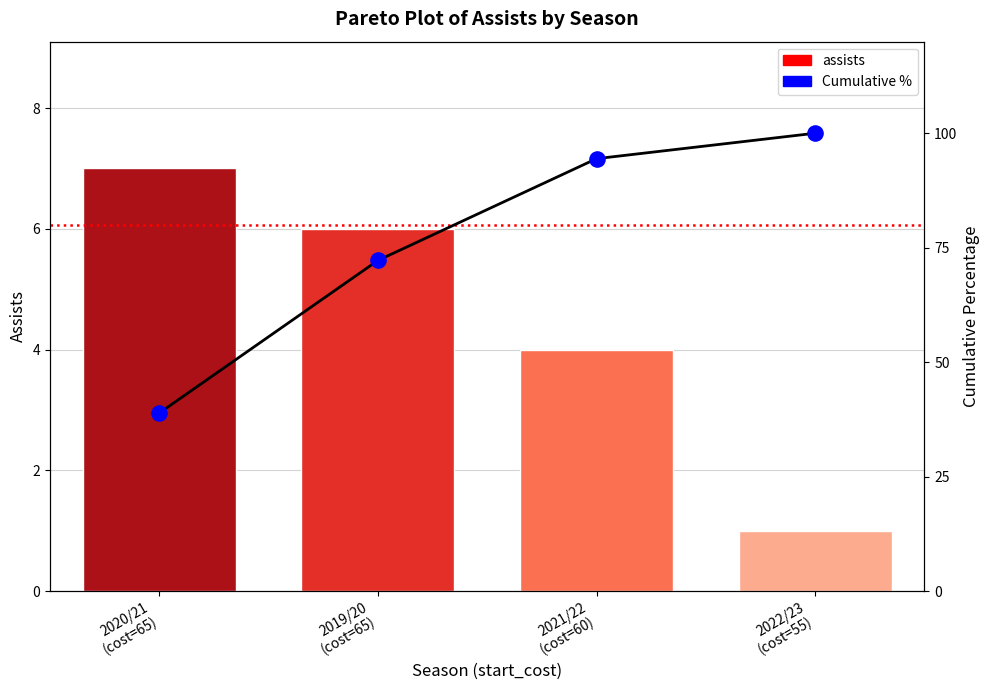

Which series reaches the maximum Y coordinate?

Cumulative %